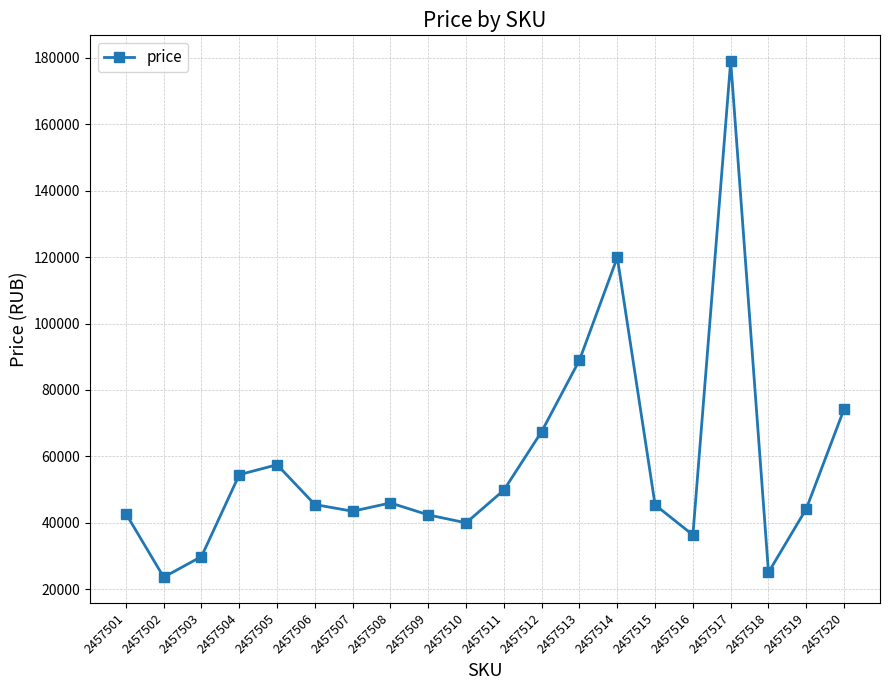

What is the value of the 9th point from the left?

42393